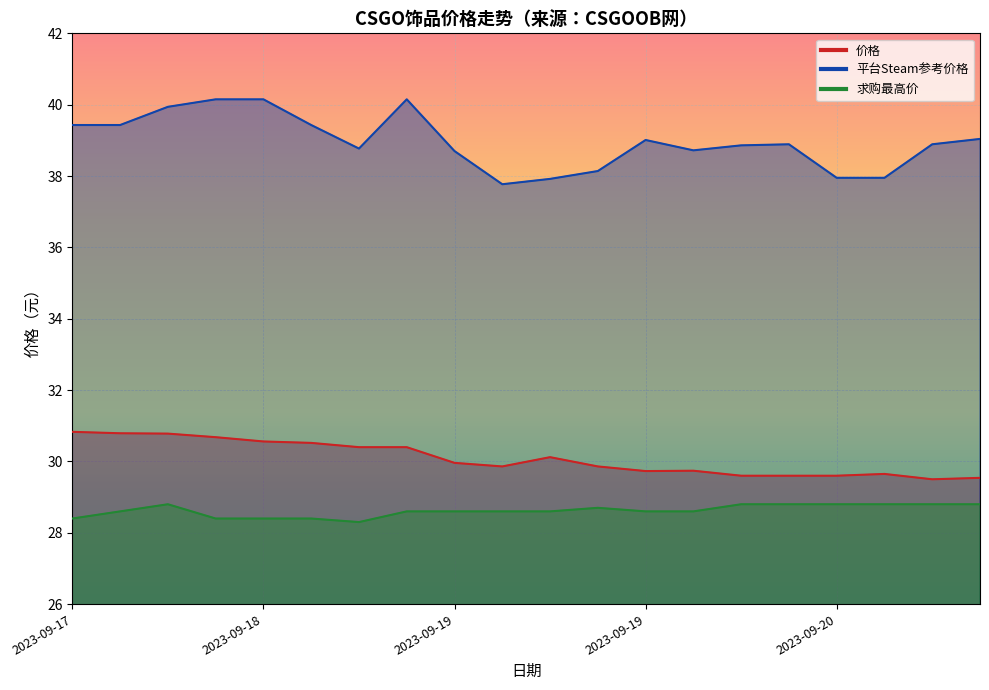

True or false: 求购最高价 and 价格 cross at least once.

False